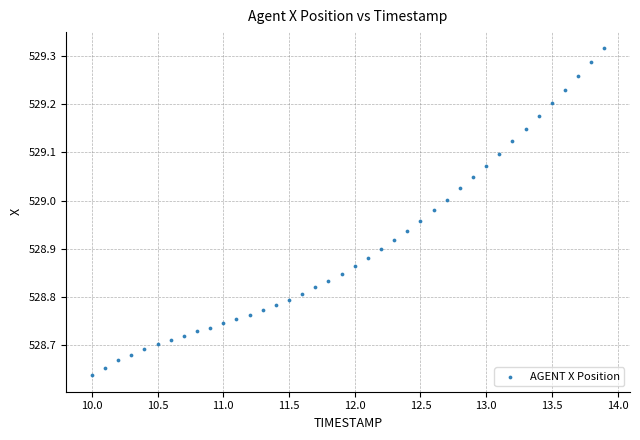

What is the range of X values (max minus min)?

3.9